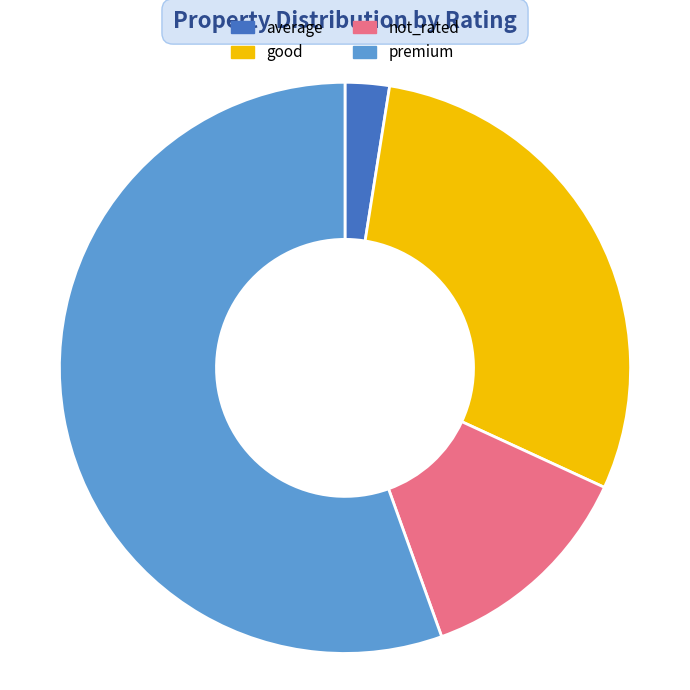

Do good and not_rated together represent more than half of the pie?

No